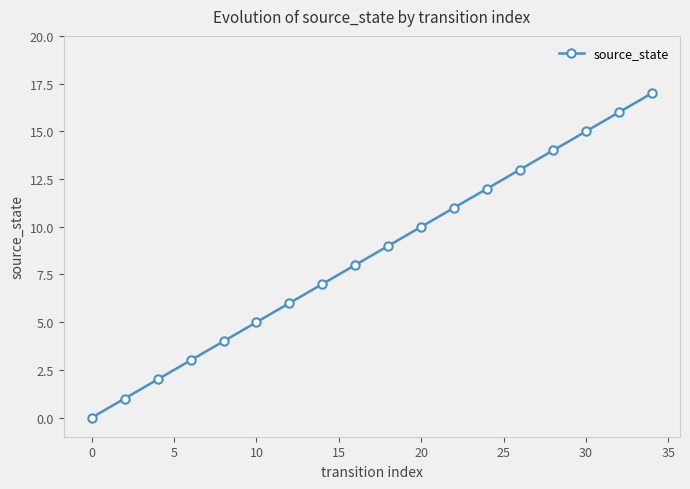

What is the maximum value shown in the chart?

17